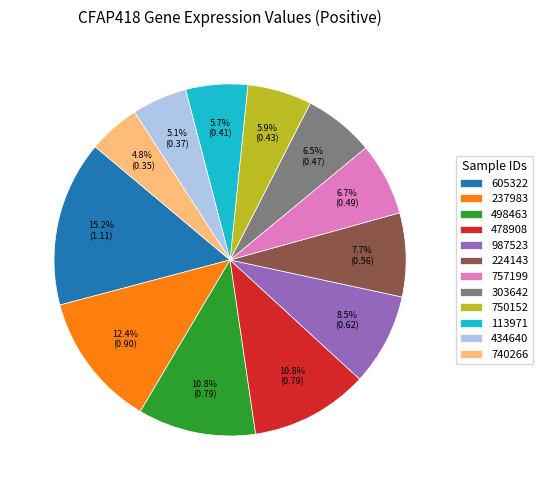

Does 303642 account for over 50% of the chart?

No